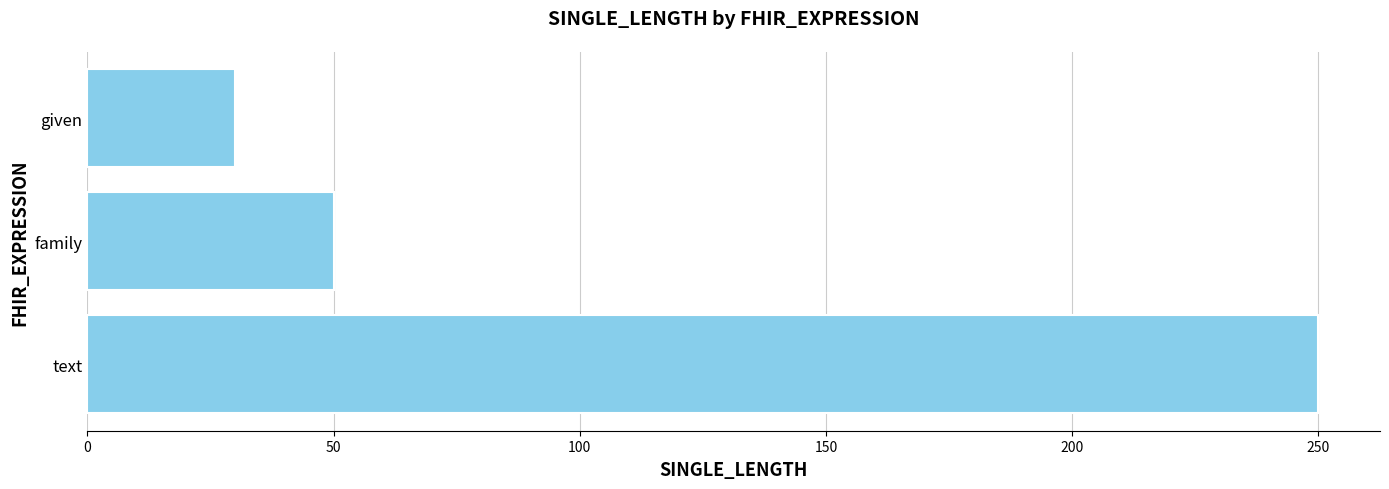

List the labels in order of value, smallest first.

given, family, text